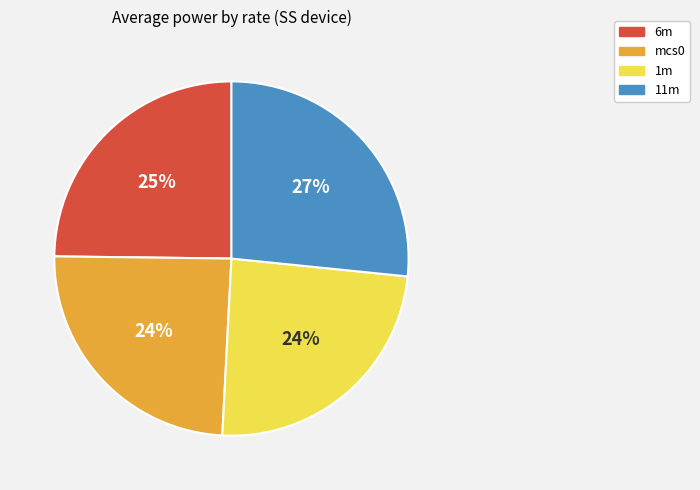

True or false: 11m accounts for 32% of the total.

False